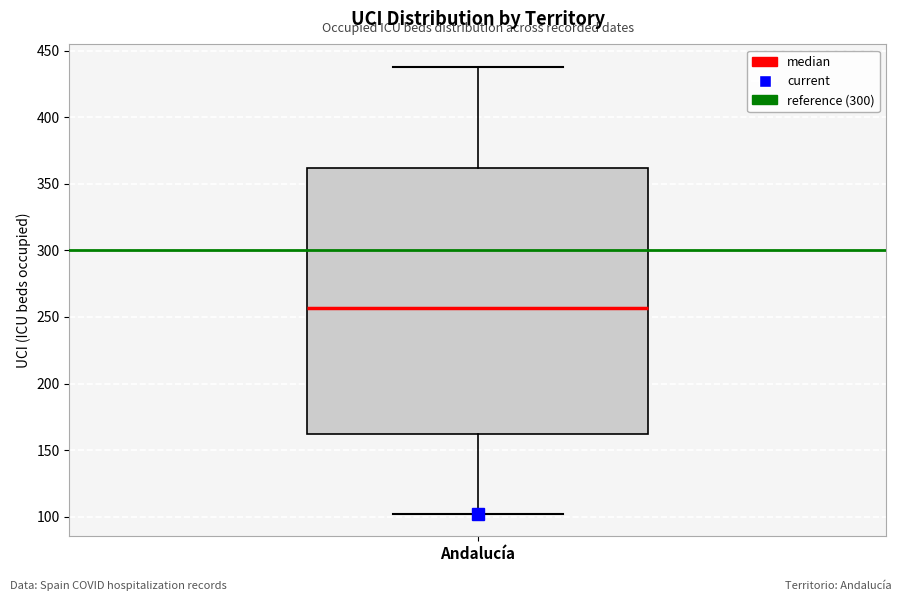

Where is the lower edge of the box for Andalucía on the y-axis? The values are not printed on the chart, so give them approximately, as read against the axis.

160